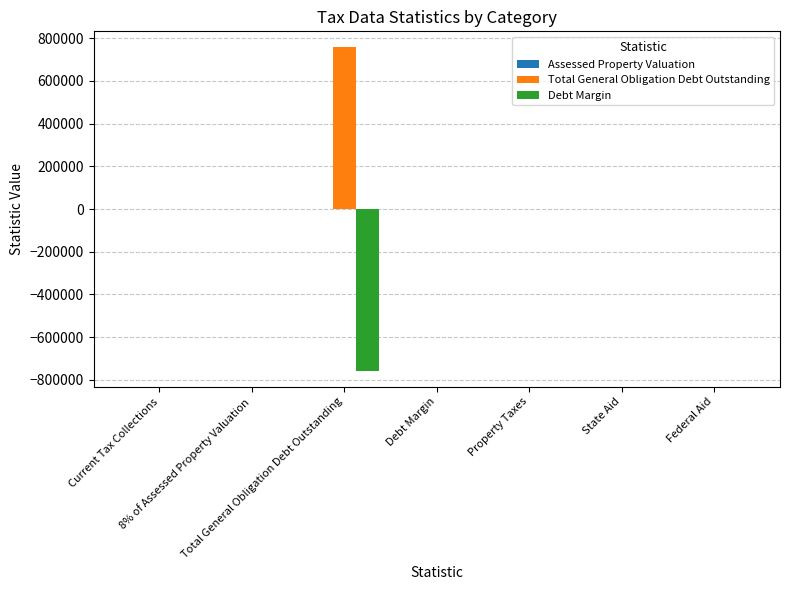

Are the bars grouped side by side (vs. stacked)?

Yes